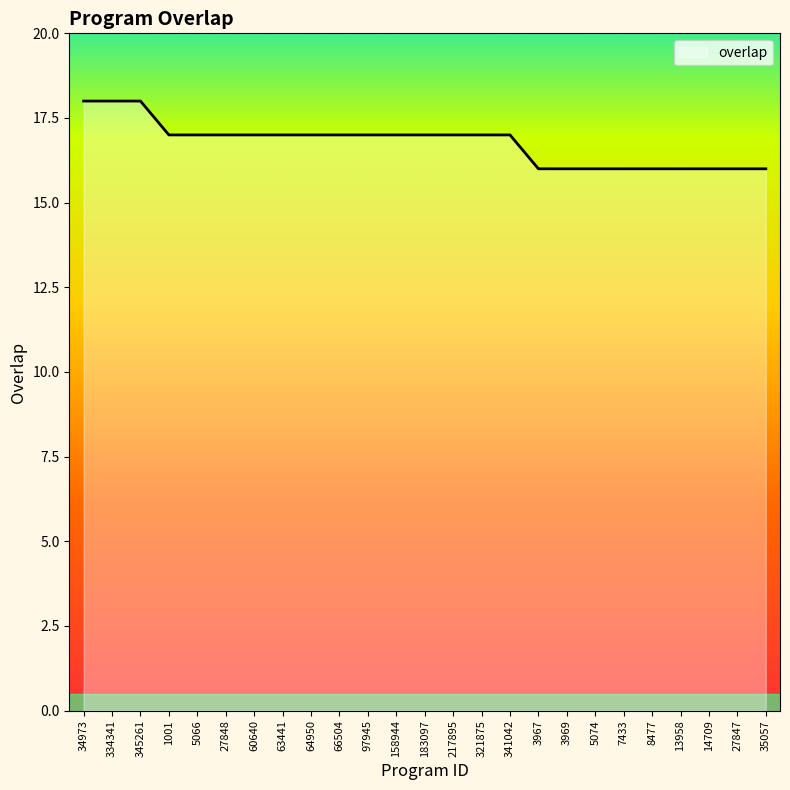

How many distinct data groups are displayed?

1